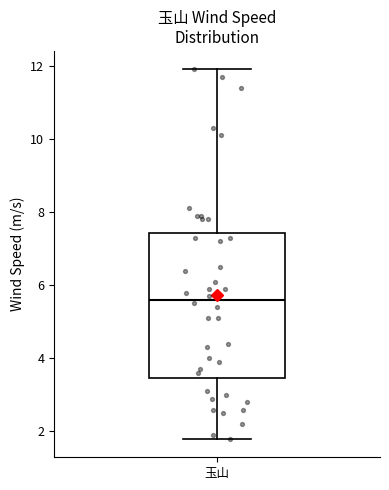

Where does the median line of the box for 玉山 sit on the y-axis? The values are not printed on the chart, so give them approximately, as read against the axis.

5.6